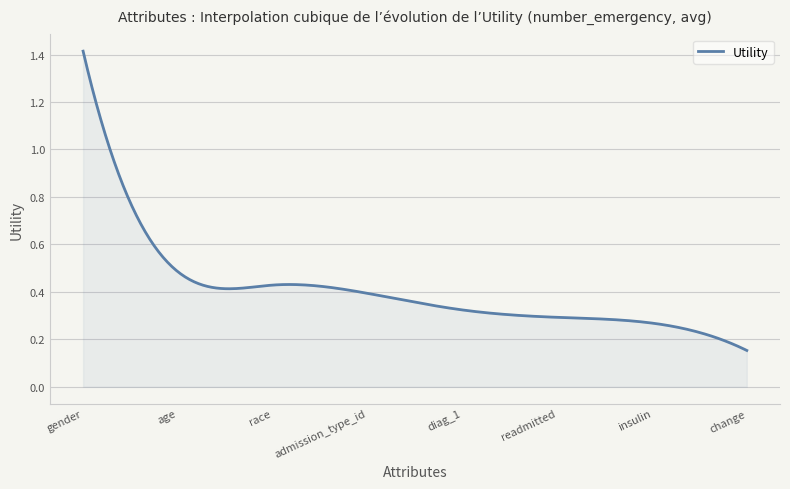

Does the chart have visible grid lines?

Yes